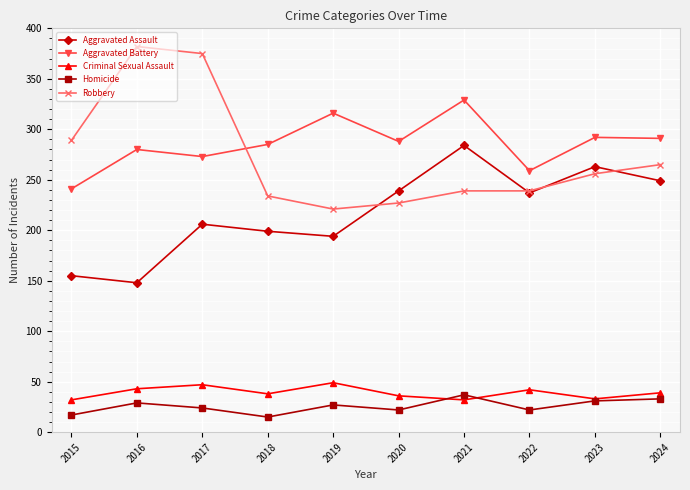

Is the value of Homicide at 2020 greater than the value of Criminal Sexual Assault at 2016?

No